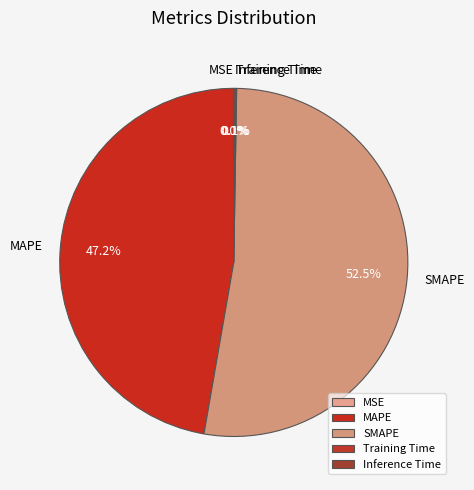

Do SMAPE and MAPE together represent more than half of the pie?

Yes